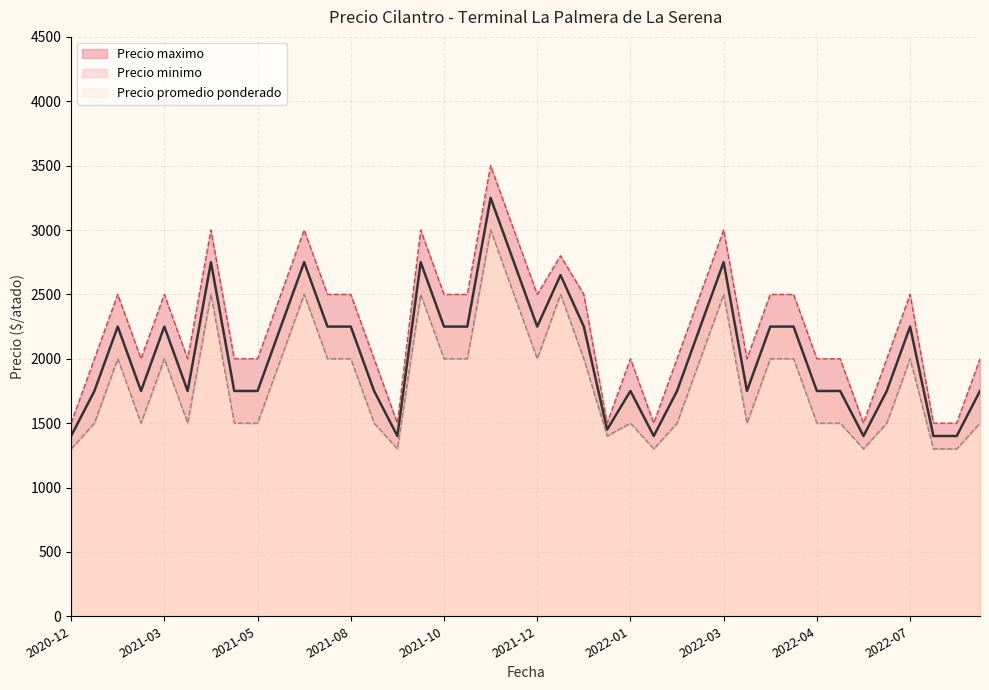

Is it true that Precio promedio ponderado equals 1750 at 2022-04?

True